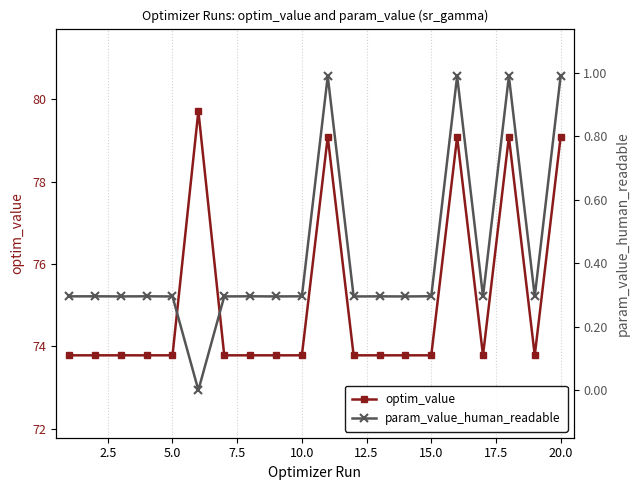

The optim_value series shows 38.4 at 10.0. True or false?

False